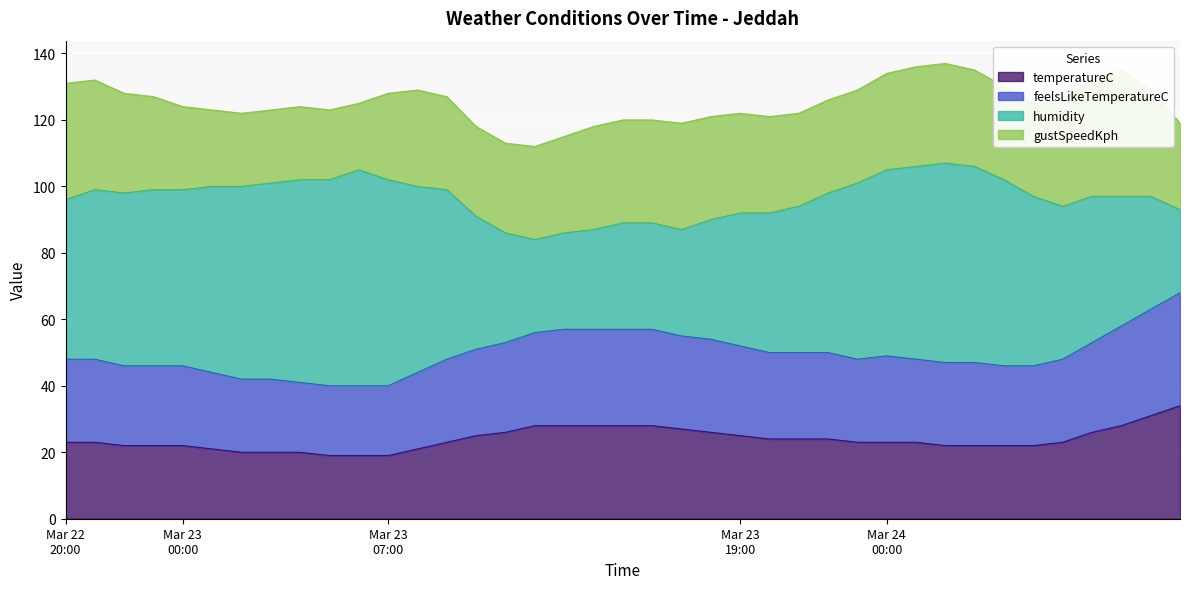

Which has a higher value, 13:00 or 20:00?

13:00